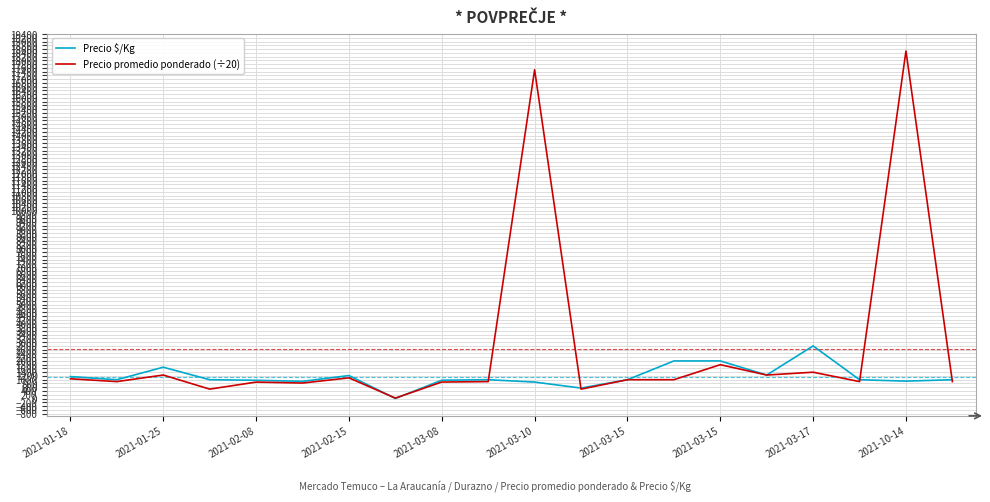

Rank the series by their maximum value, from lowest to highest.

Precio $/Kg, Precio promedio ponderado (÷20)